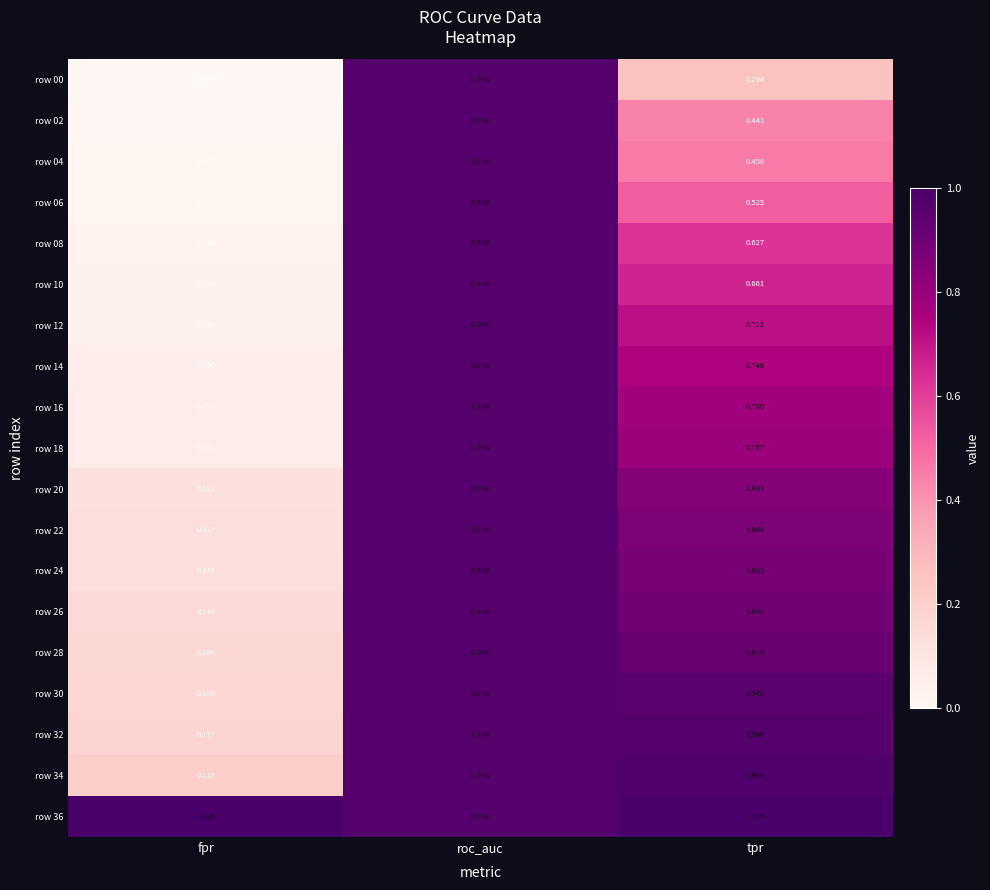

Which category has the lowest value across all series?

fpr